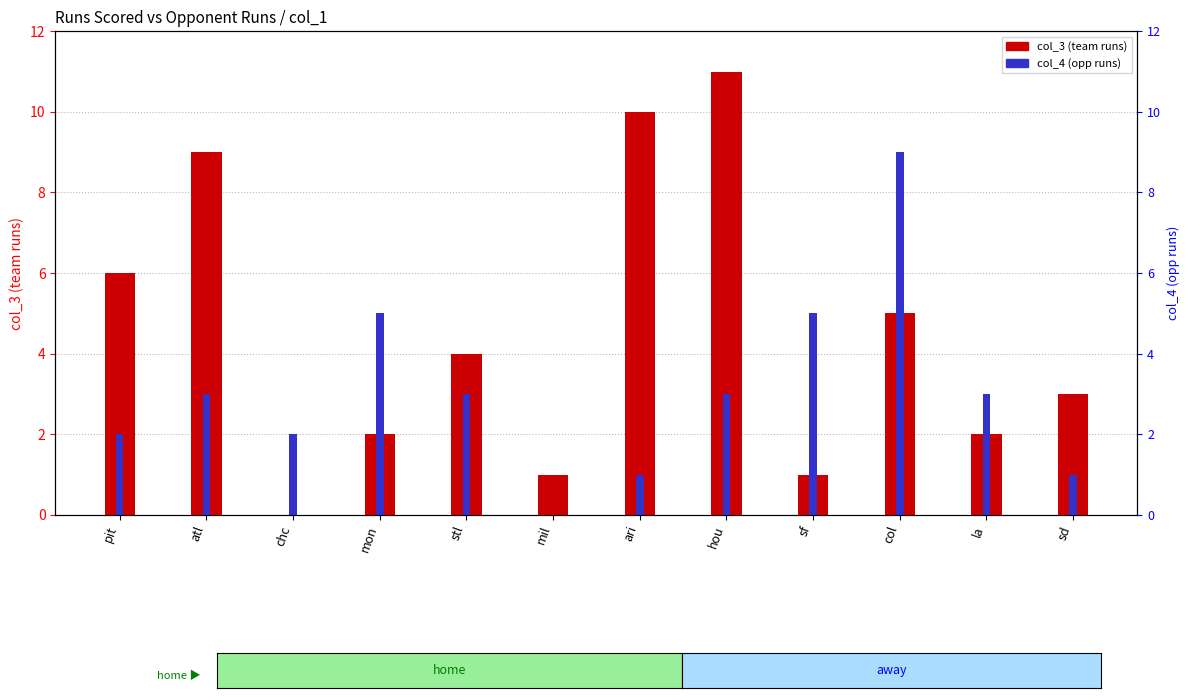

What is the label of the 2nd bar from the right?

la